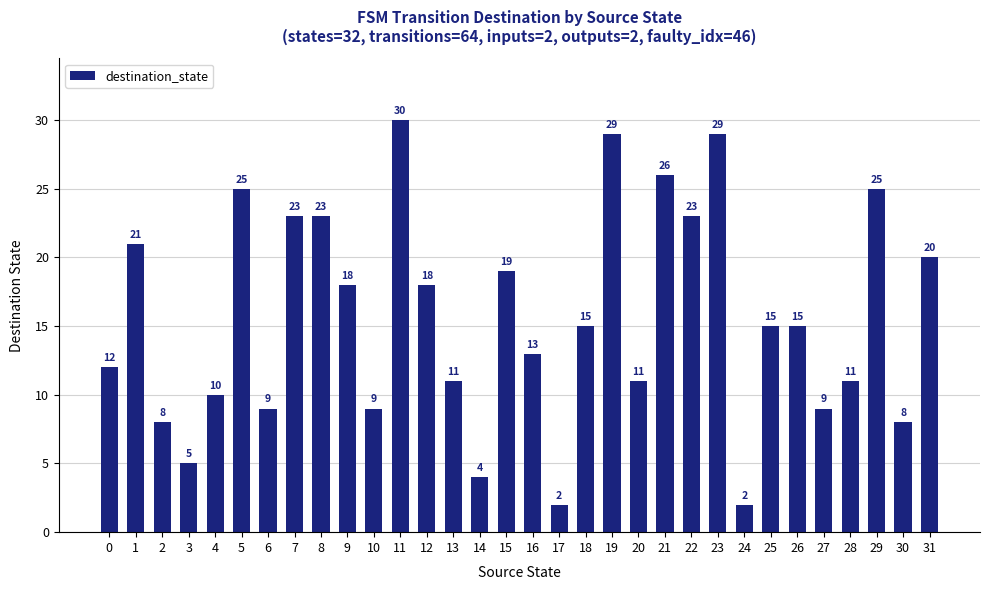

Read the value at 9, to the nearest 10.

20